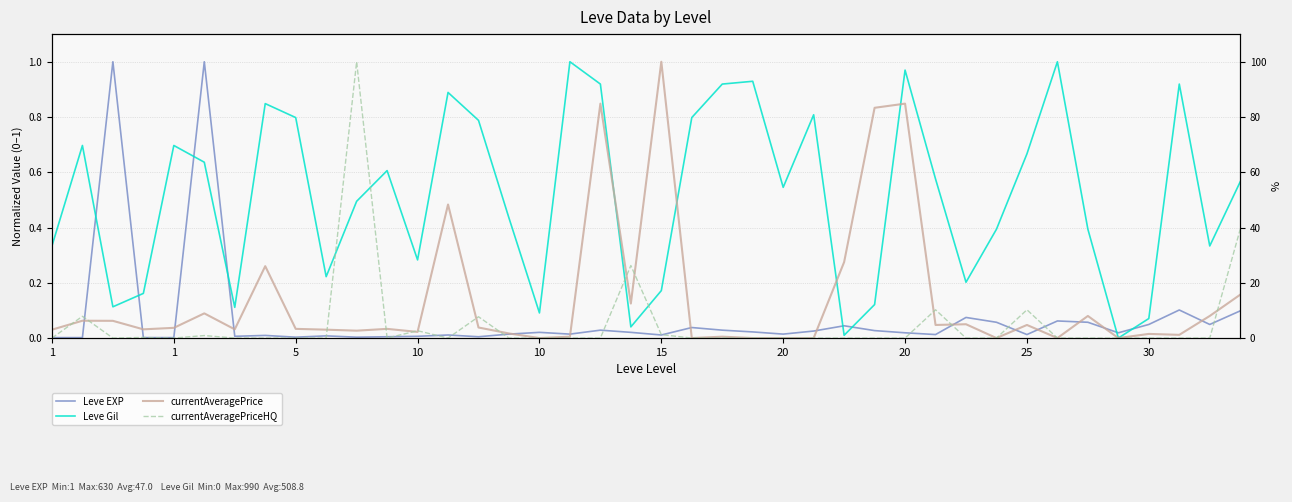

The Leve EXP series shows 0.0 at 10. True or false?

False